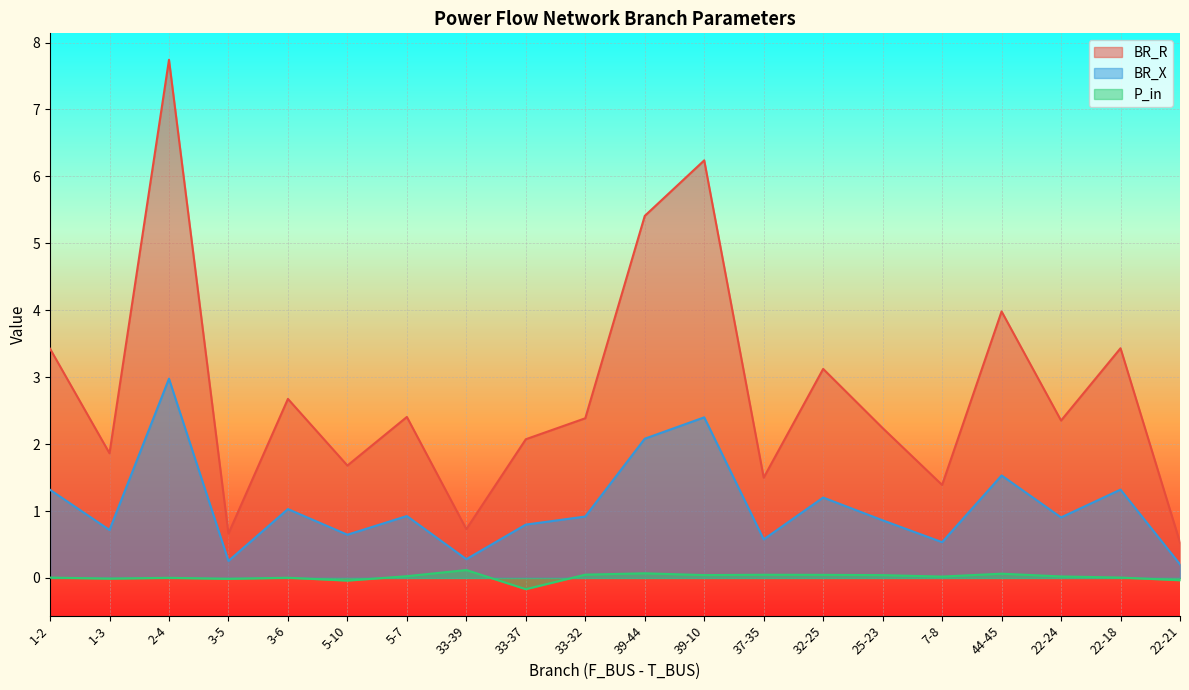

What is the difference between the maximum and minimum values in the BR_R series?

7.2